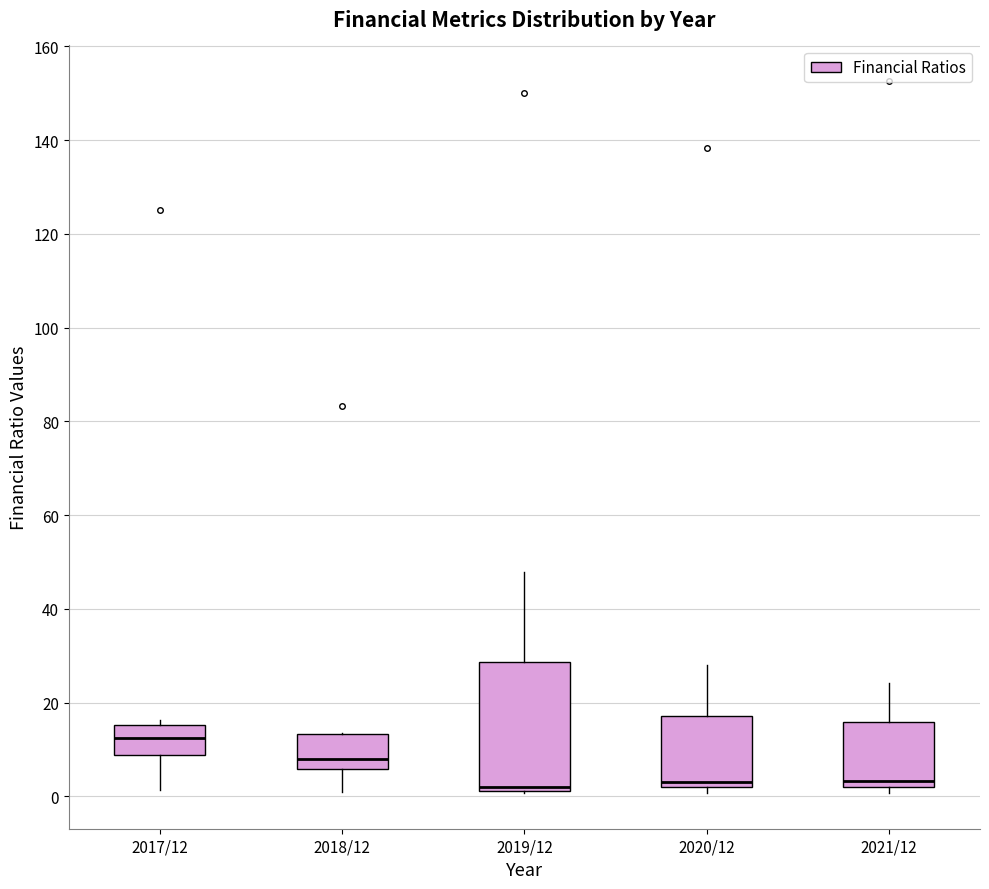

Reading left to right, read every box against the y-axis: the position of its median line, the range the box covers, and the ends of its whiskers. The values are not printed on the chart, so give them approximately, as read against the axis.

2017/12: median 12, box 8 to 16, whiskers 2 to 16 (just above the box's upper edge)
2018/12: median 8, box 6 to 14, whiskers 0 to 14
2019/12: median 2 (just above the box's lower edge), box 2 to 28, whiskers 0 to 48
2020/12: median 4, box 2 to 18, whiskers 0 to 28
2021/12: median 4, box 2 to 16, whiskers 0 to 24